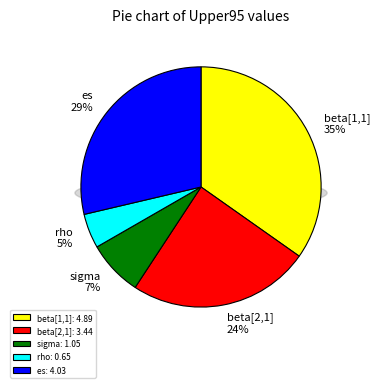

Does beta[2,1] represent more than half of the total?

No